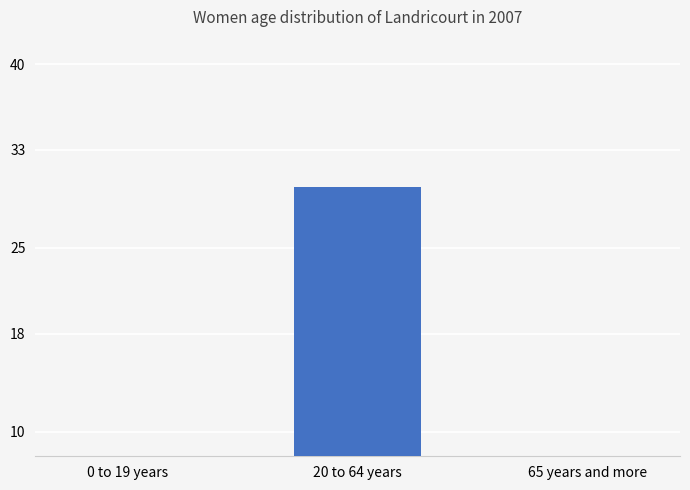

How many bars are there in total?

3